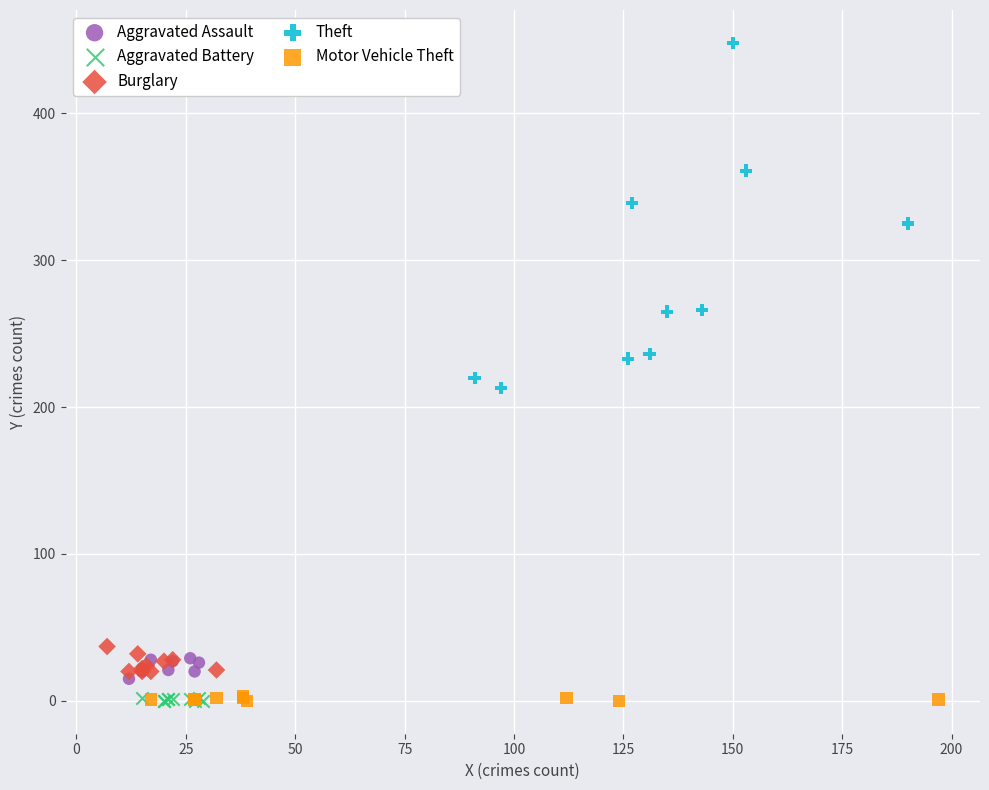

Which series has the largest Y range (max minus min)?

Theft